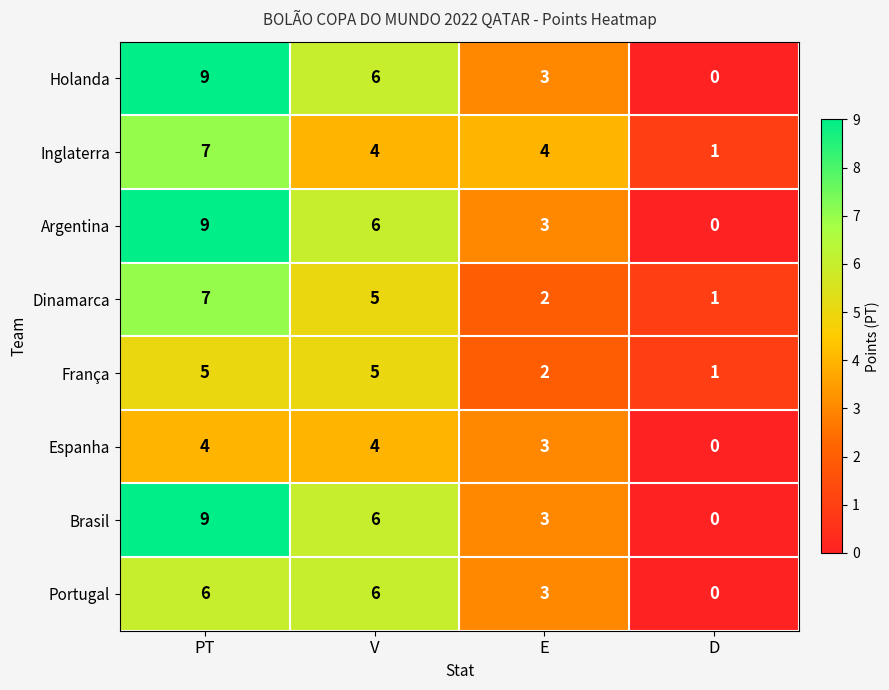

What is the approximate value of Argentina at V?

6